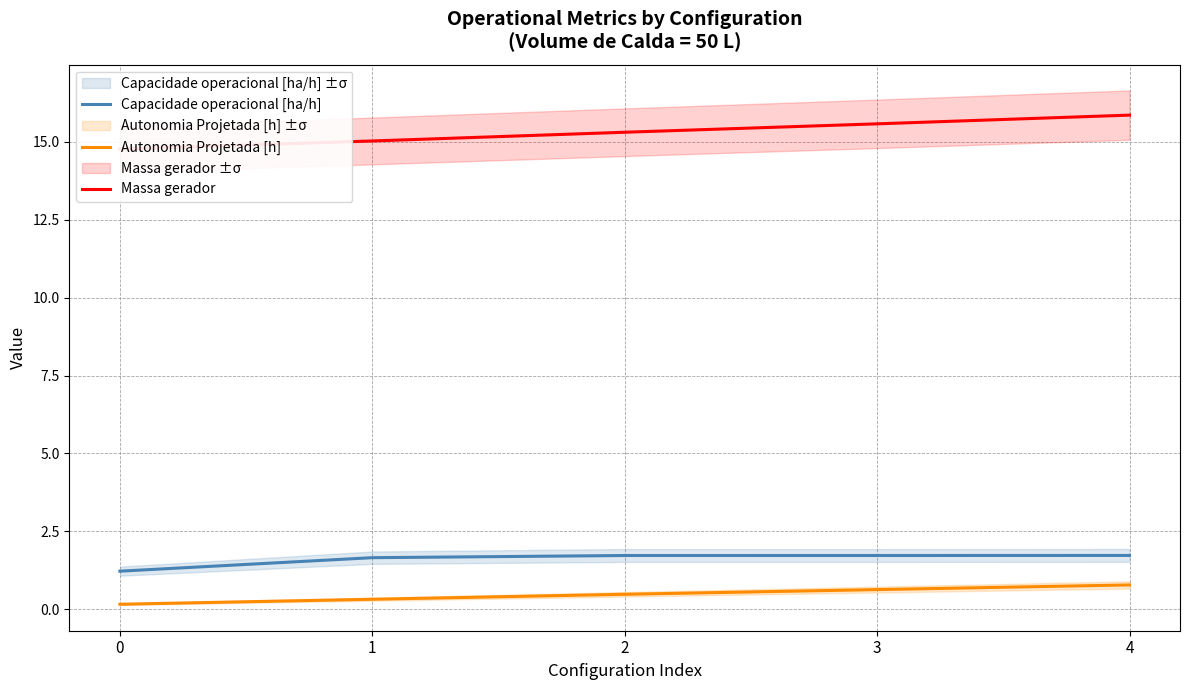

At 4, list the series in order from smallest to largest.

Autonomia Projetada [h], Capacidade operacional [ha/h], Massa gerador